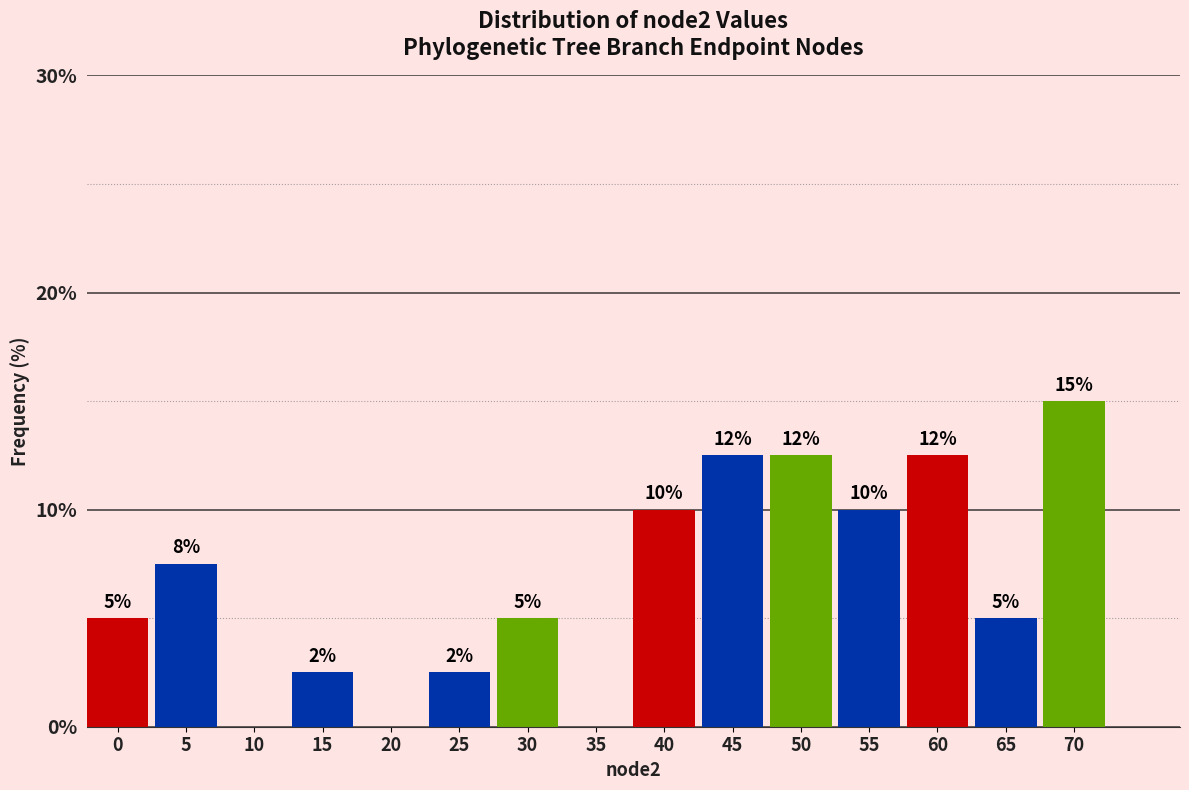

Where is the data nearest to the value 7?

5